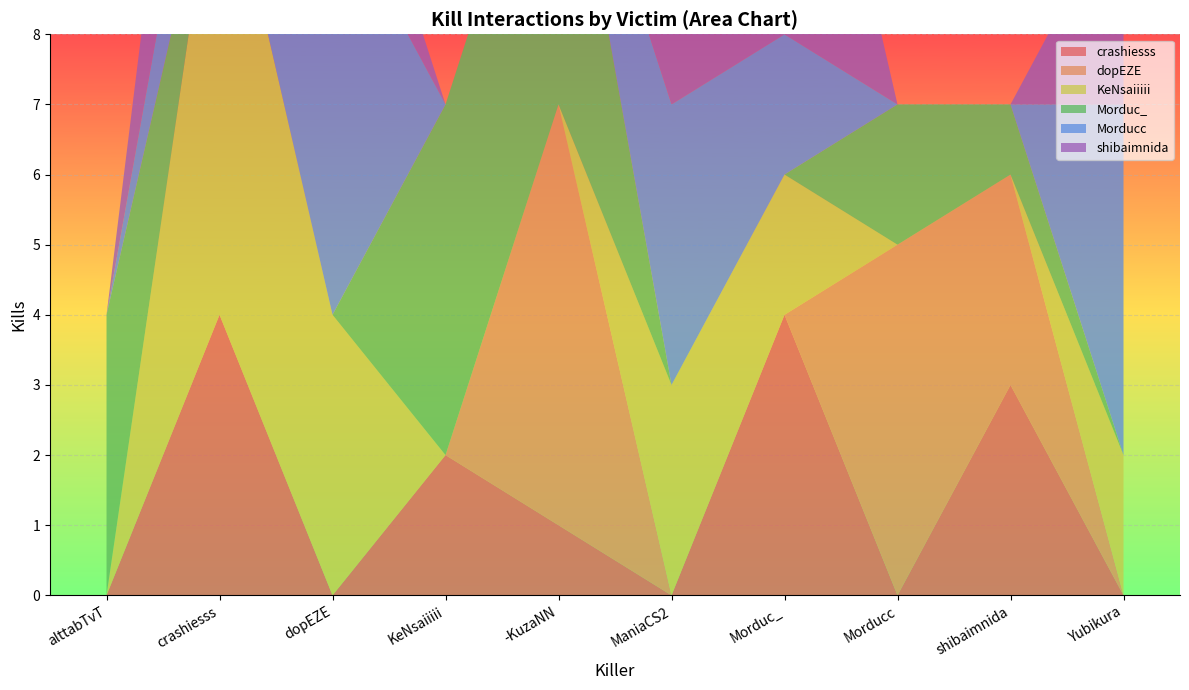

Reading right to left, extract all data points from this chart.

crashiesss: Yubikura=0	shibaimnida=3	Morducc=0	Morduc_=4	ManiaCS2=0	-KuzaNN=1	KeNsaiiiii=2	dopEZE=0	crashiesss=4	alttabTvT=0
dopEZE: Yubikura=0	shibaimnida=3	Morducc=5	Morduc_=0	ManiaCS2=0	-KuzaNN=6	KeNsaiiiii=0	dopEZE=0	crashiesss=0	alttabTvT=0
KeNsaiiiii: Yubikura=2	shibaimnida=0	Morducc=0	Morduc_=2	ManiaCS2=3	-KuzaNN=0	KeNsaiiiii=0	dopEZE=4	crashiesss=7	alttabTvT=0
Morduc_: Yubikura=0	shibaimnida=1	Morducc=2	Morduc_=0	ManiaCS2=0	-KuzaNN=5	KeNsaiiiii=5	dopEZE=0	crashiesss=0	alttabTvT=4
Morducc: Yubikura=5	shibaimnida=0	Morducc=0	Morduc_=2	ManiaCS2=4	-KuzaNN=0	KeNsaiiiii=0	dopEZE=6	crashiesss=2	alttabTvT=0
shibaimnida: Yubikura=3	shibaimnida=0	Morducc=0	Morduc_=6	ManiaCS2=4	-KuzaNN=0	KeNsaiiiii=0	dopEZE=2	crashiesss=4	alttabTvT=0